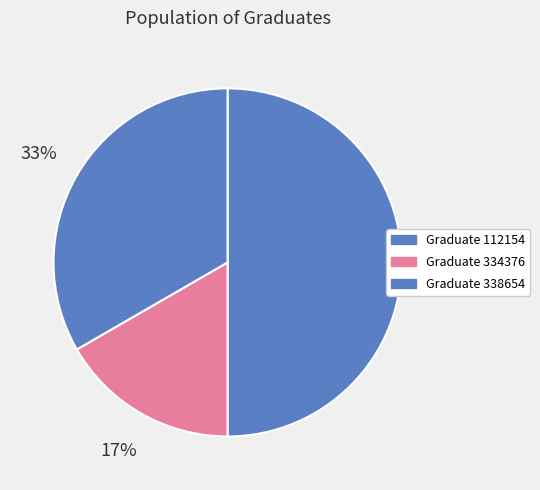

Count the number of slices in the pie.

3